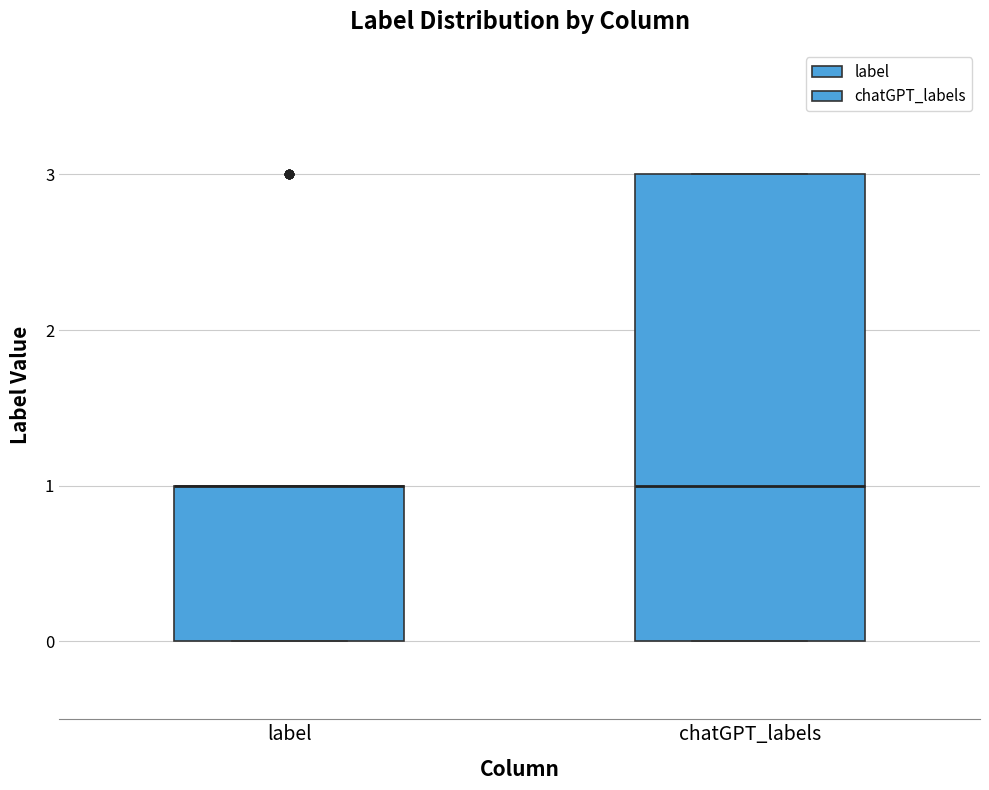

Where is the lower edge of the box for label on the y-axis? The values are not printed on the chart, so give them approximately, as read against the axis.

0